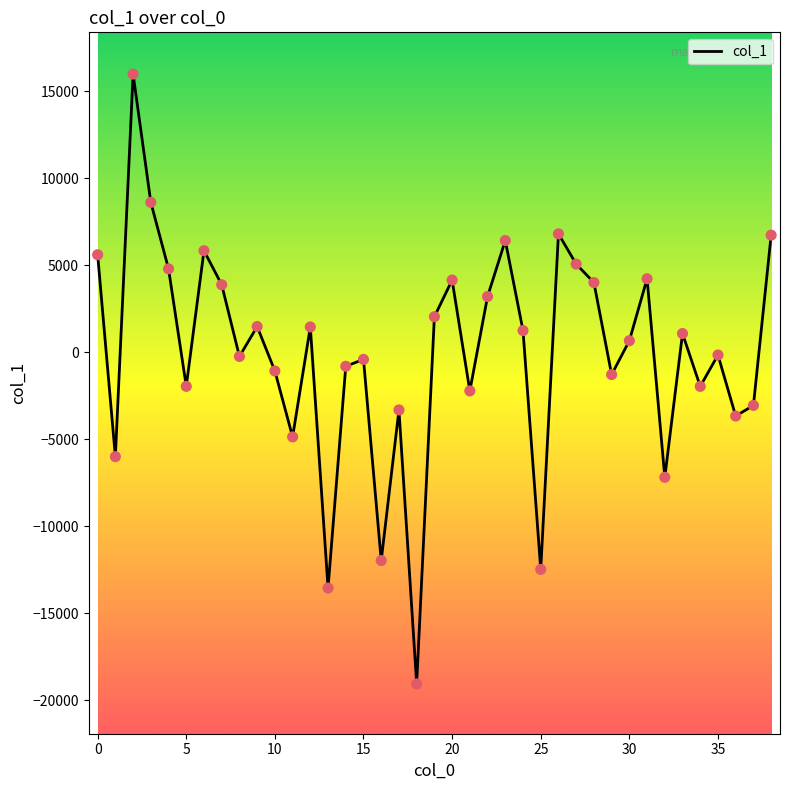

What is the greatest value displayed?

15983.3